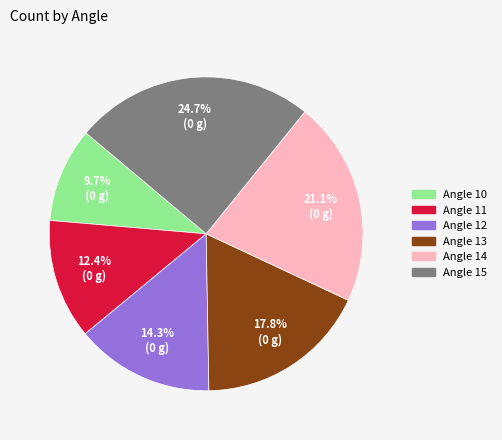

To the nearest percent, what is the average slice percentage?

17%